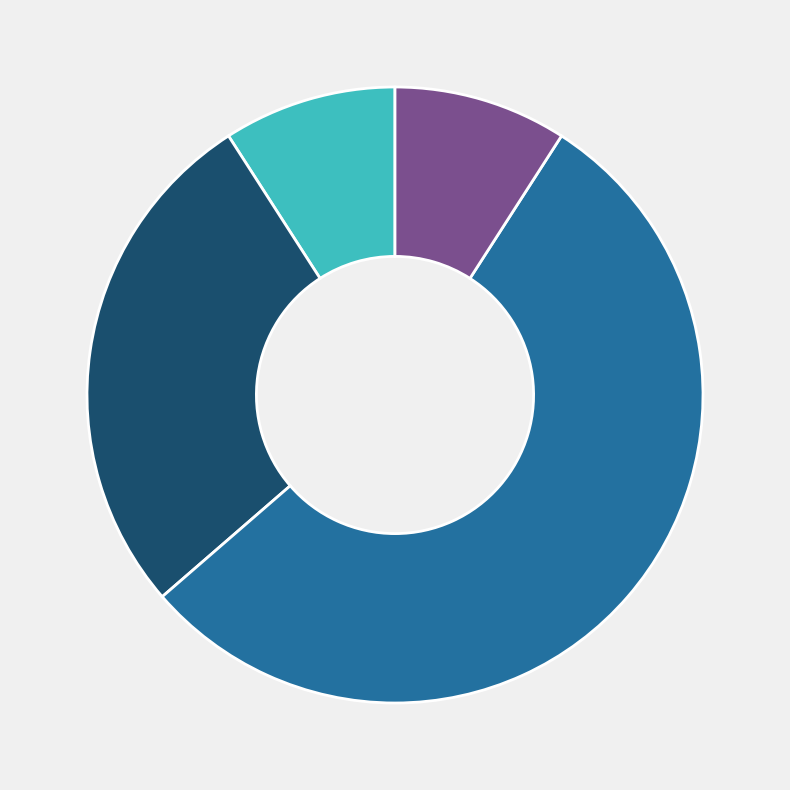

Does any single category account for the majority?

Yes